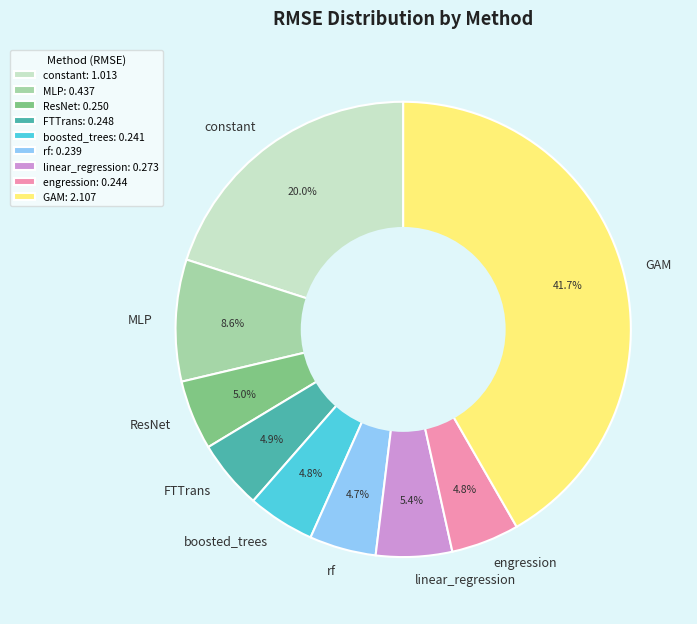

What is the largest slice in the pie chart?

GAM